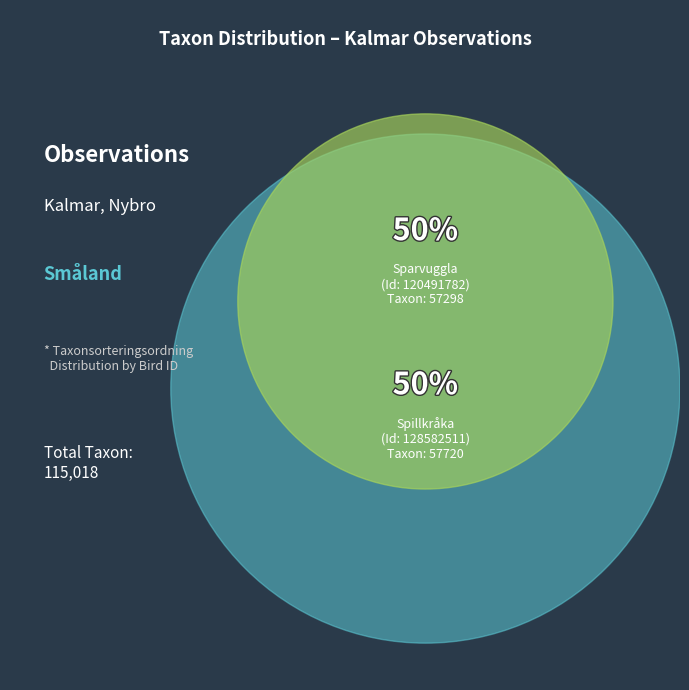

What is the largest slice in the pie chart?

128582511